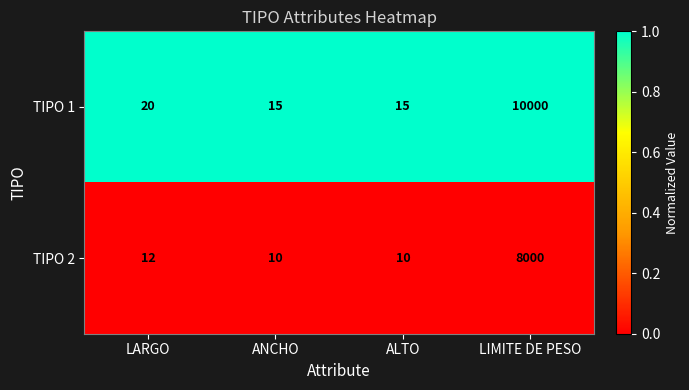

Reading right to left, extract all data points from this chart.

TIPO 1: LIMITE DE PESO=10000	ALTO=15	ANCHO=15	LARGO=20
TIPO 2: LIMITE DE PESO=8000	ALTO=10	ANCHO=10	LARGO=12